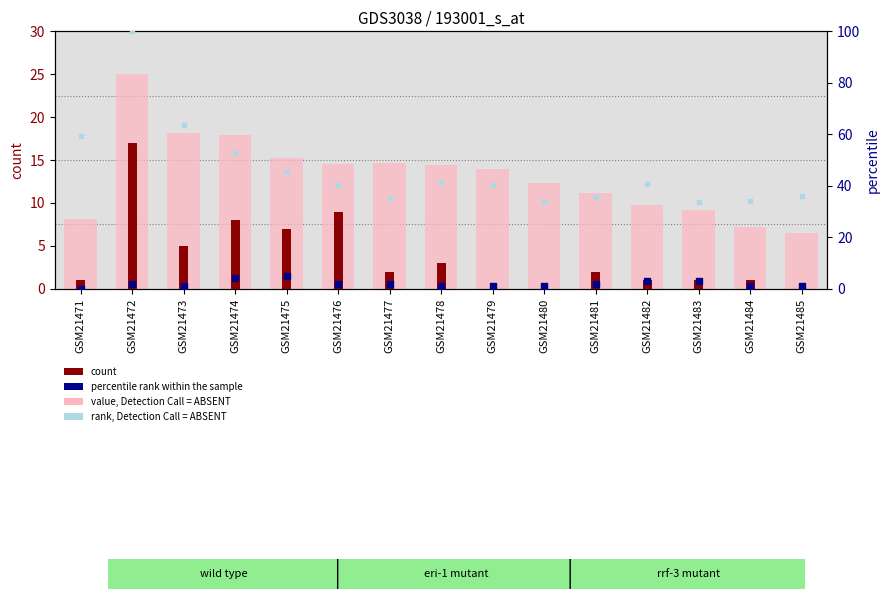

What are all the series names shown in the legend?

value, Detection Call = ABSENT, count, percentile rank within the sample, rank, Detection Call = ABSENT